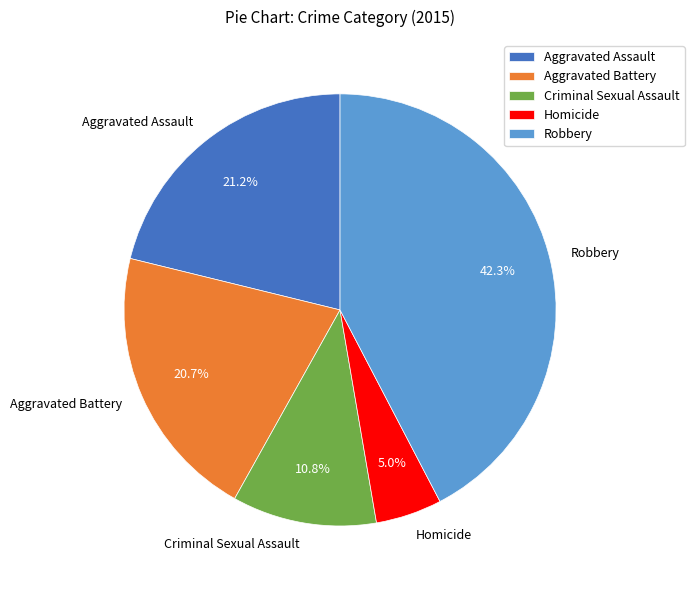

To the nearest percent, what is the average slice percentage?

20%